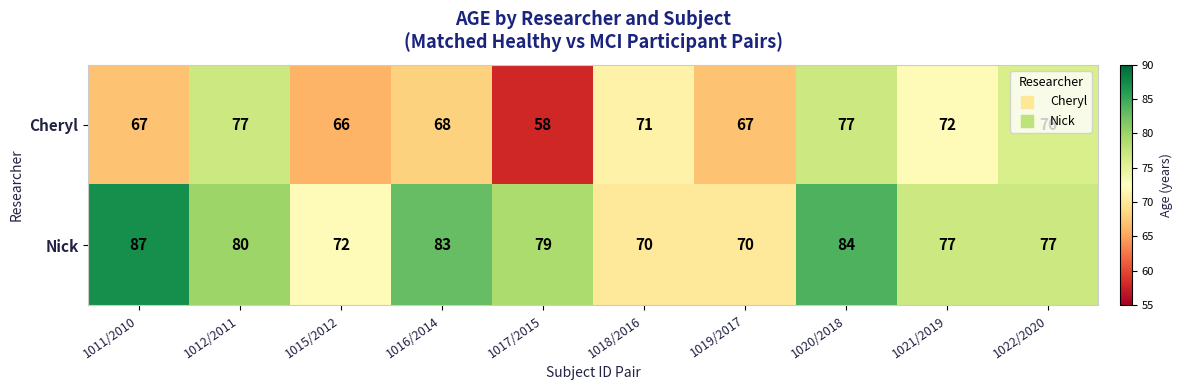

What is the difference between the second highest and minimum values in the Cheryl series?

19